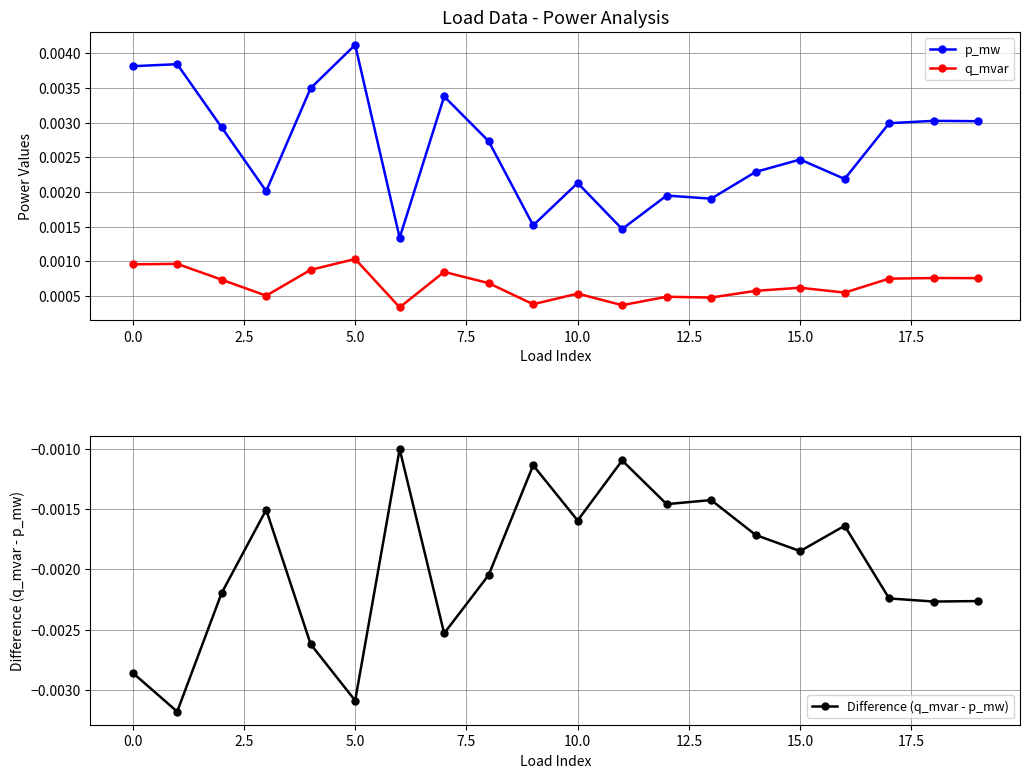

True or false: p_mw and q_mvar intersect in this chart.

False